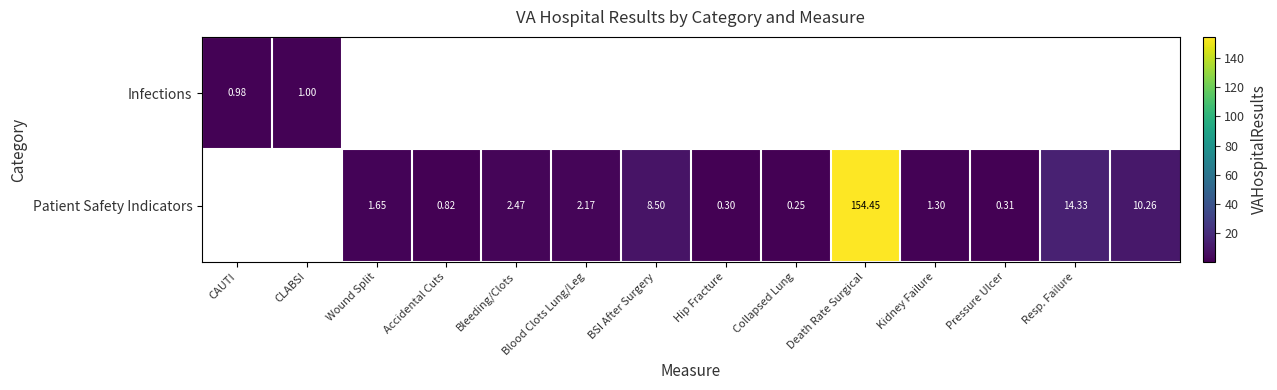

Is the value of Patient Safety Indicators at CAUTI greater than the value of Infections at CAUTI?

No